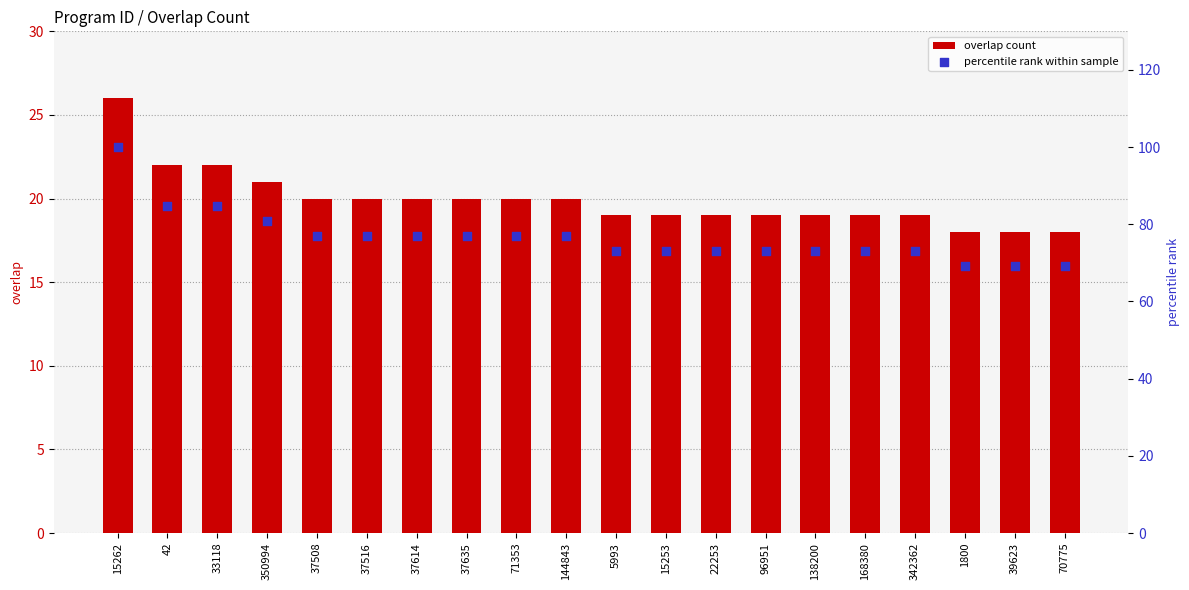

Is the value of percentile rank within sample at 22253 greater than the value of overlap count at 71353?

Yes